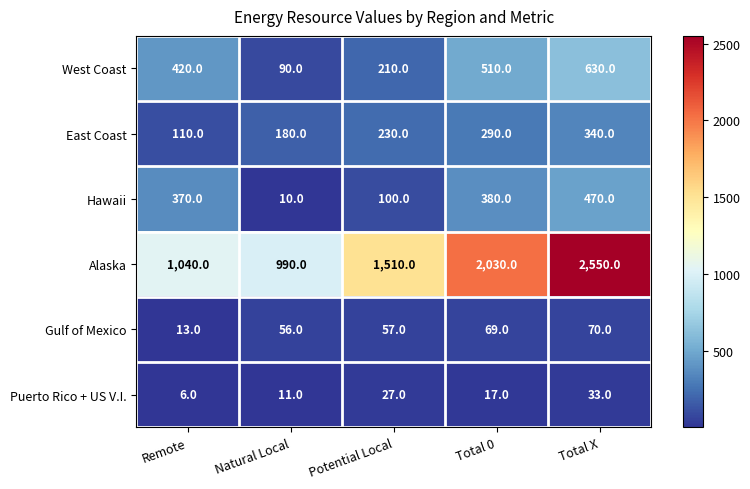

Reading left to right, extract all data points from this chart.

West Coast: 420	90	210	510	630
East Coast: 110	180	230	290	340
Hawaii: 370	10	100	380	470
Alaska: 1040	990	1510	2030	2550
Gulf of Mexico: 13	56	57	69	70
Puerto Rico + US V.I.: 6	11	27	17	33